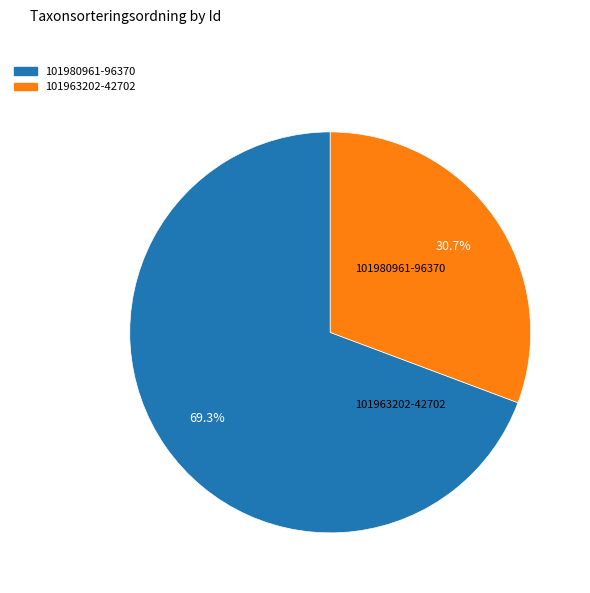

Does 101980961 represent more than half of the total?

Yes